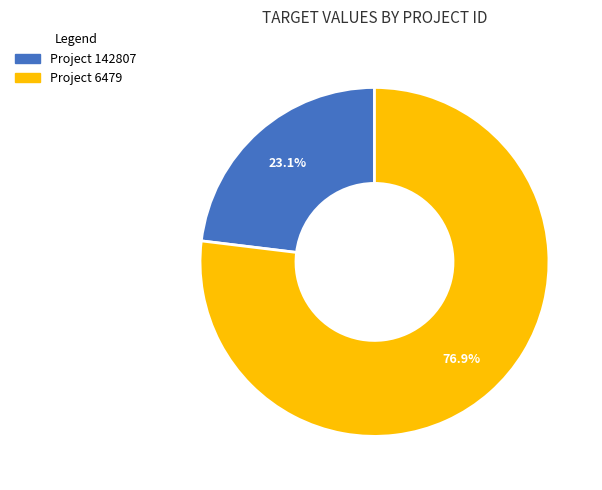

Does any single category account for the majority?

Yes